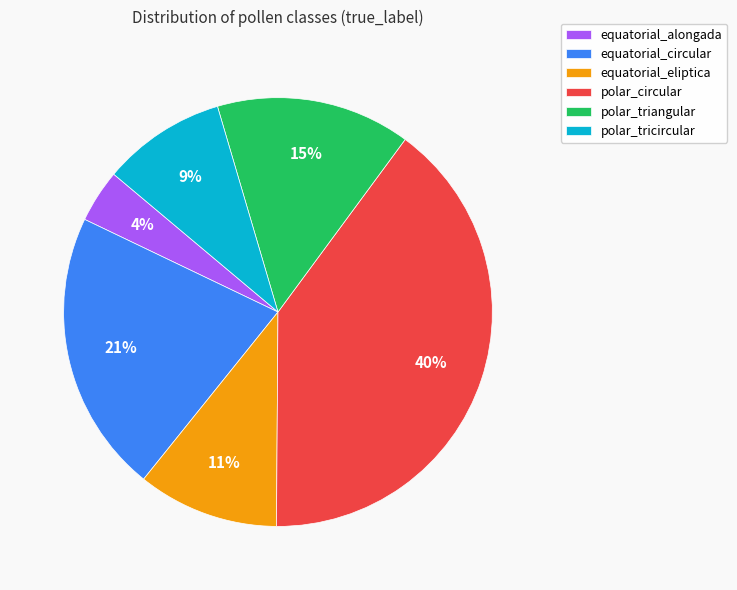

To the nearest percent, what portion does equatorial_eliptica represent?

11%